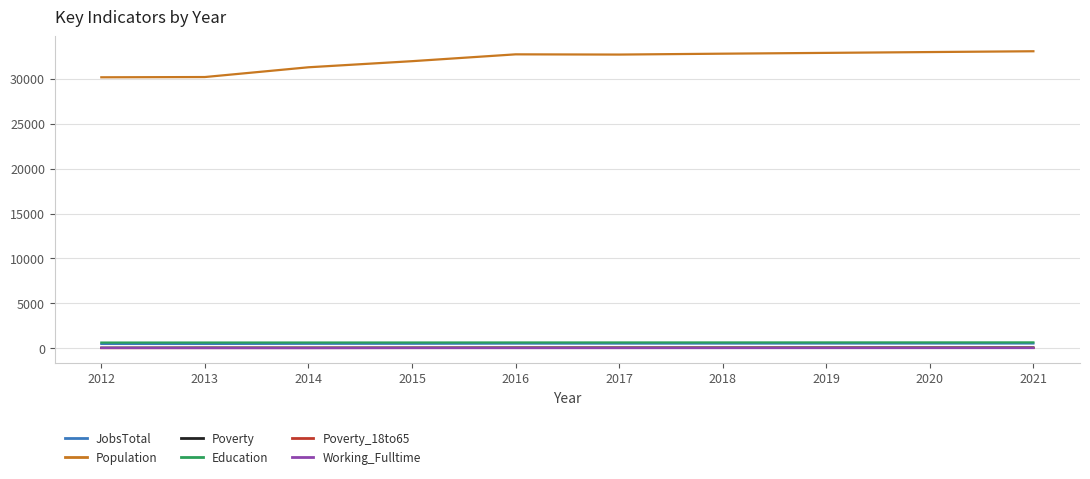

Which series has the largest range (max minus min)?

Population